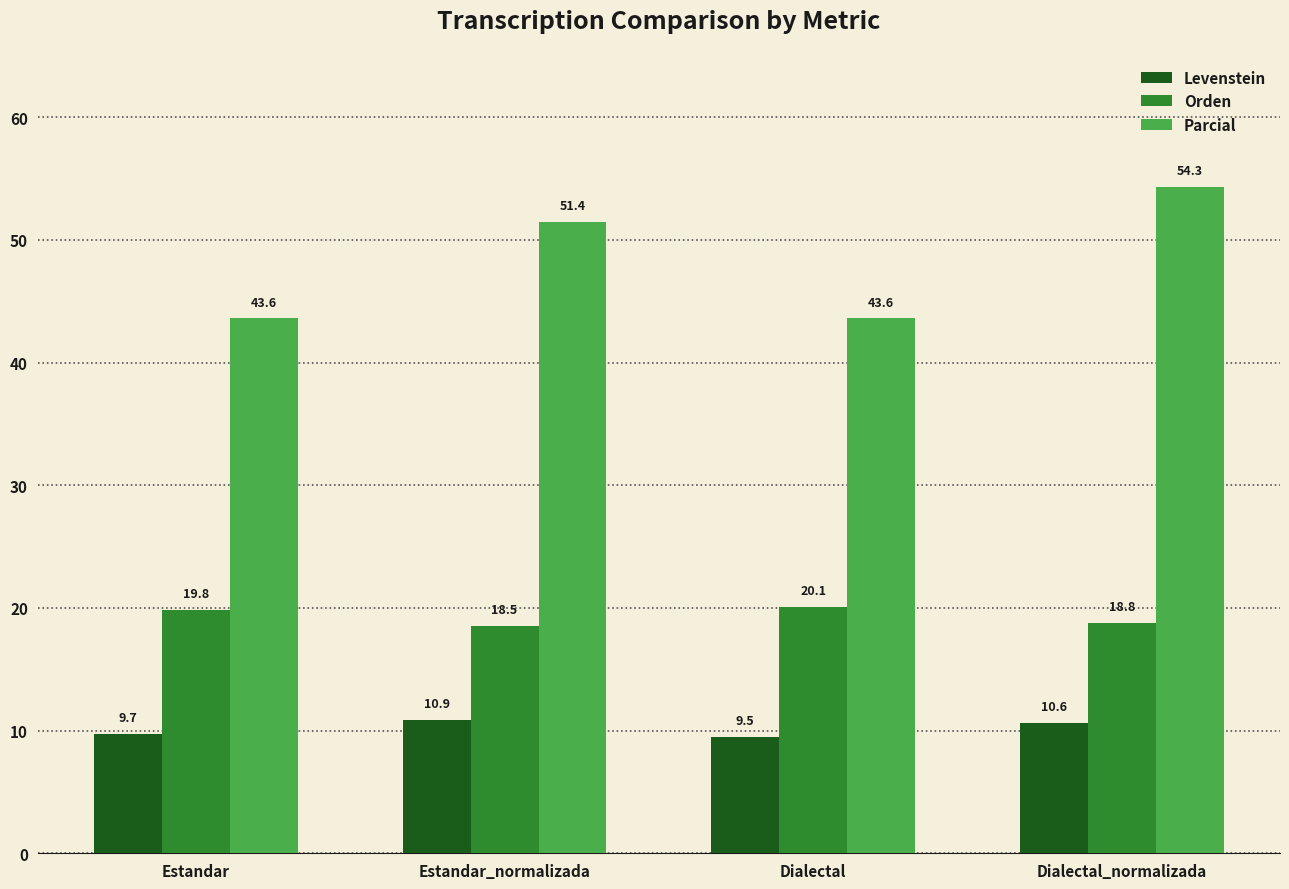

What position from the right is Dialectal_normalizada?

1